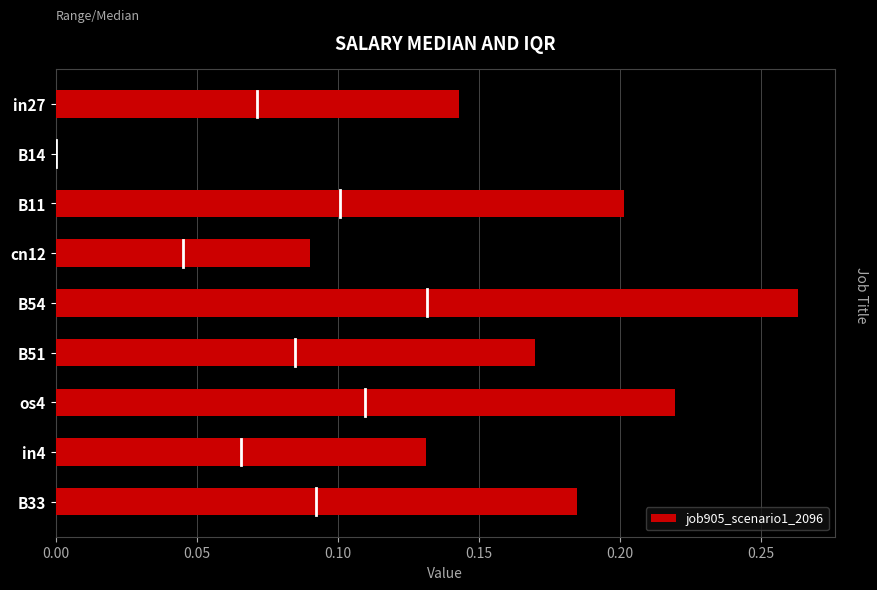

The chart shows a value of 0.0 at in27. True or false?

False